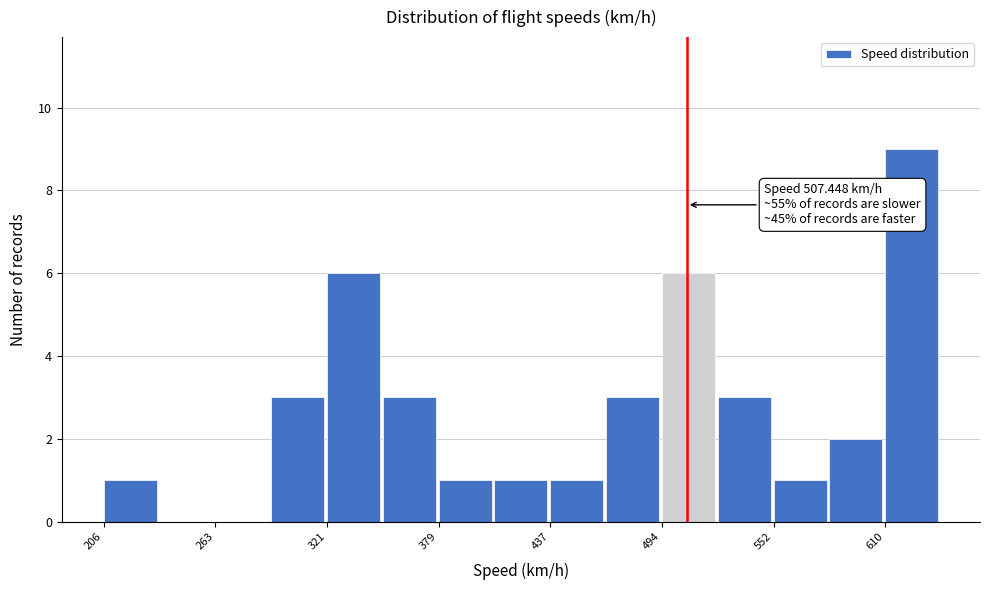

Around what value on the x-axis is the tallest bar? Give the approximate position of its centre, as read against the axis.

620